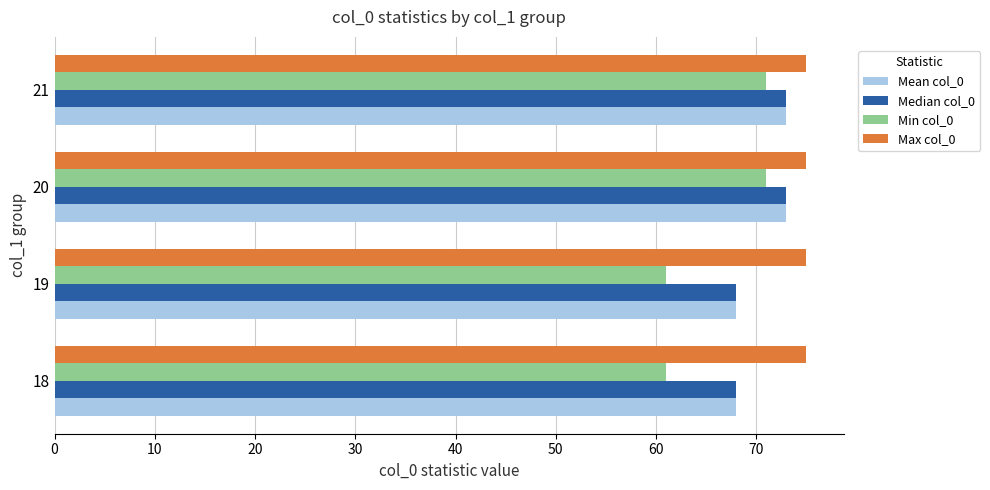

What is the difference between the highest and lowest values at 21?

4